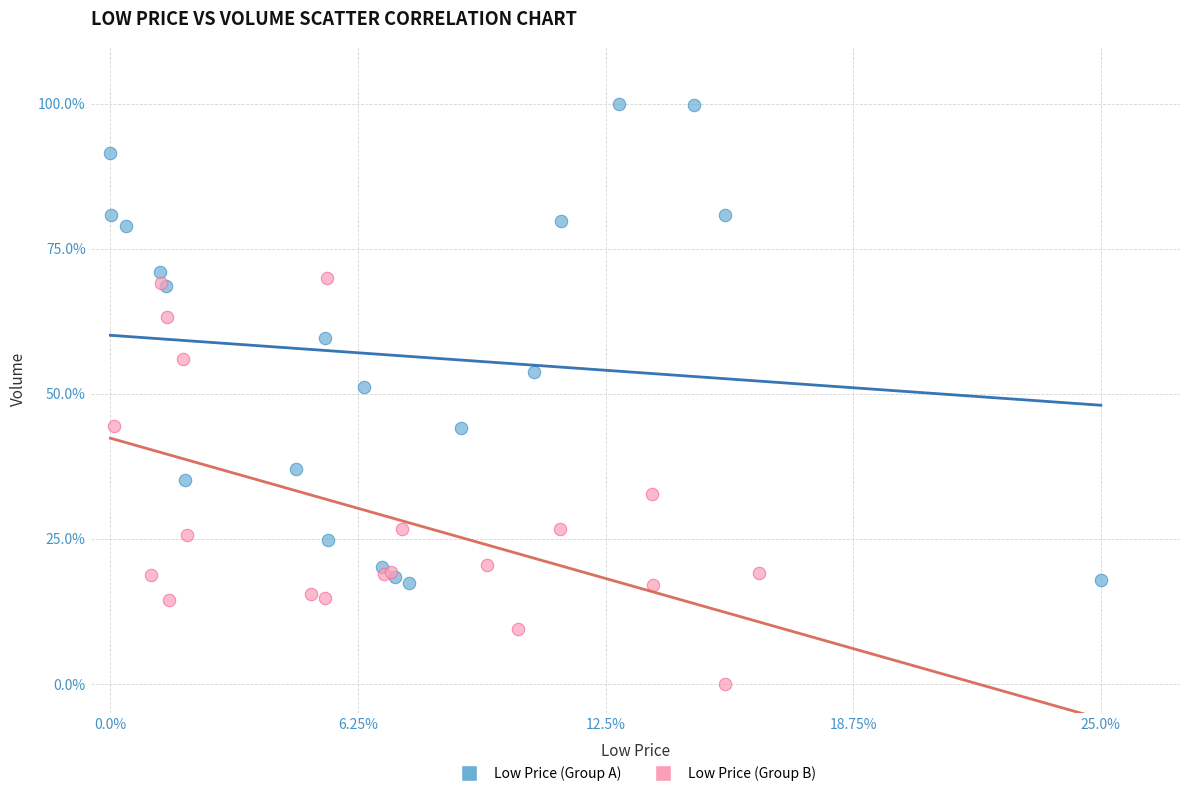

Which series contains the lowest Y value?

Low Price (Group B)